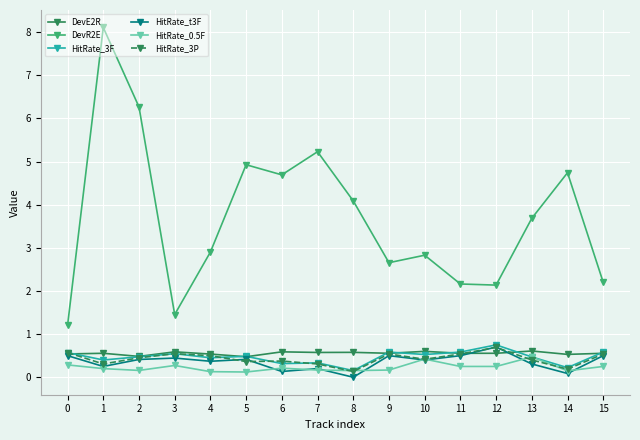

How many values in the HitRate_t3F series exceed 0?

15